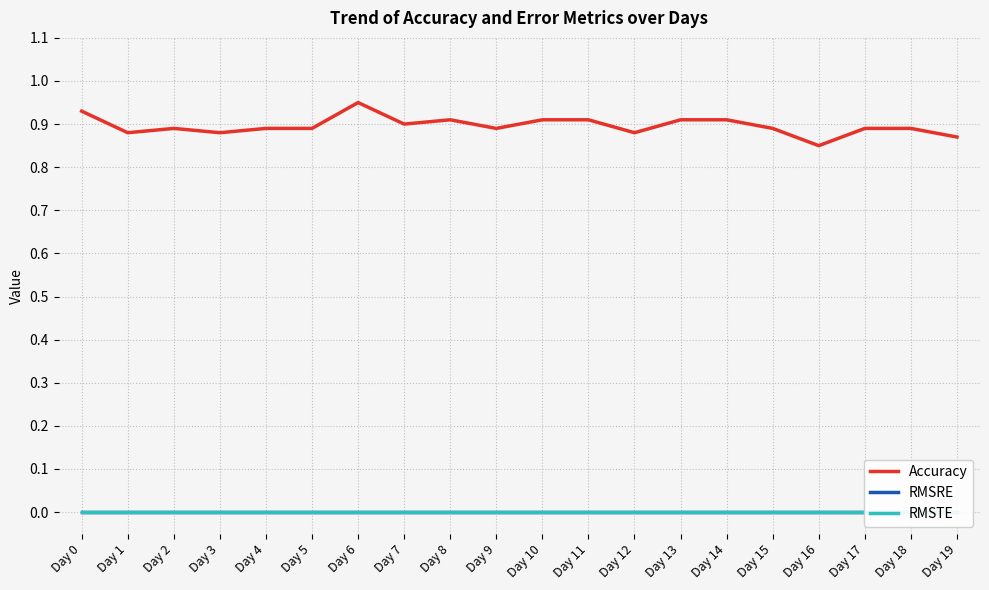

In Accuracy, how many points are lower than both neighbors (excluding endpoints)?

6